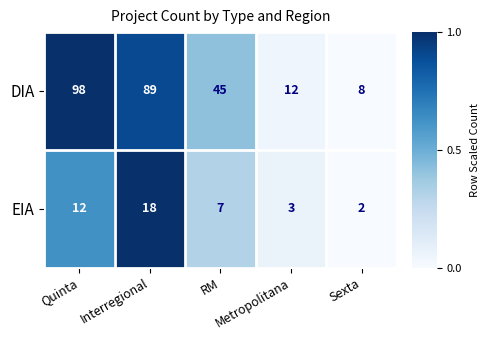

Which series has the largest total across all categories?

DIA